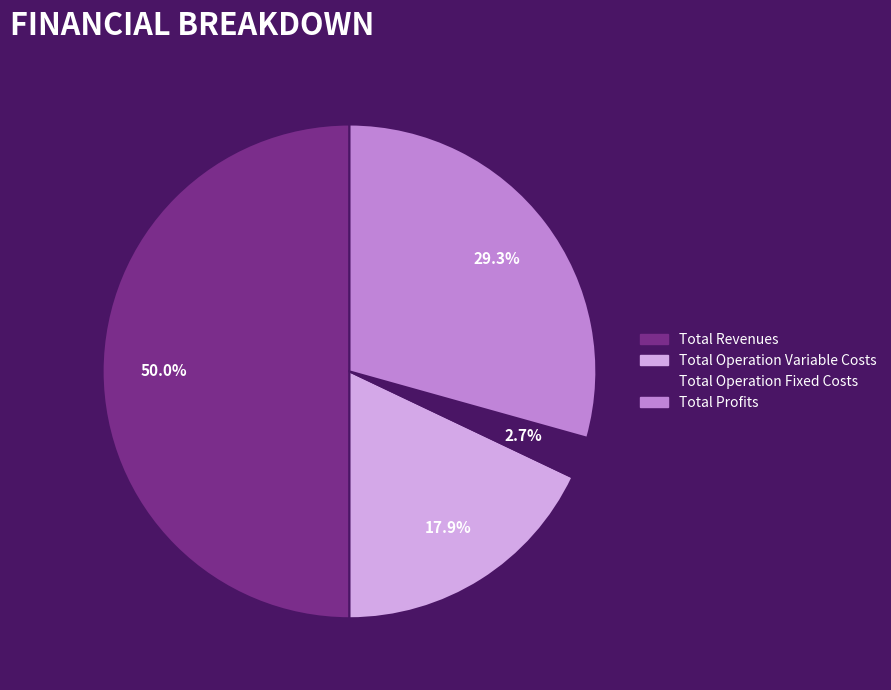

Is Total Operation Variable Costs the majority of the pie?

No